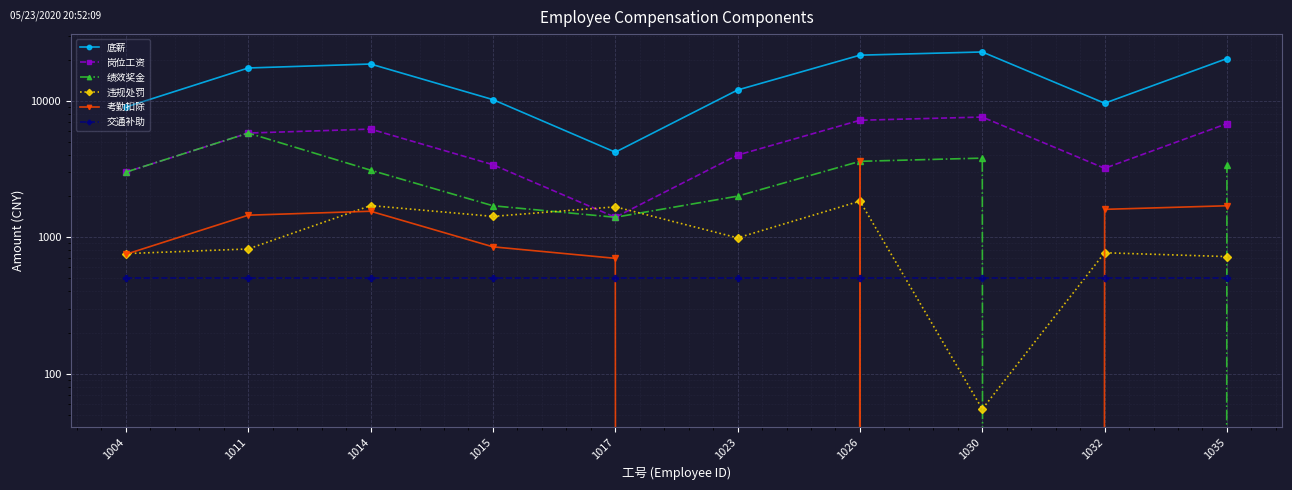

Where is the first local maximum for 岗位工资?

1014